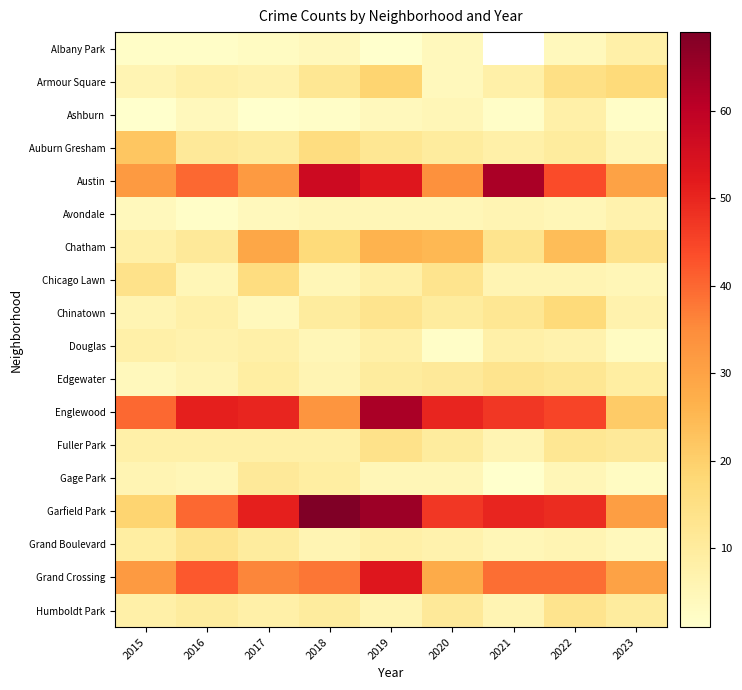

What is the spread (max minus min) of values at 2020?

48.0